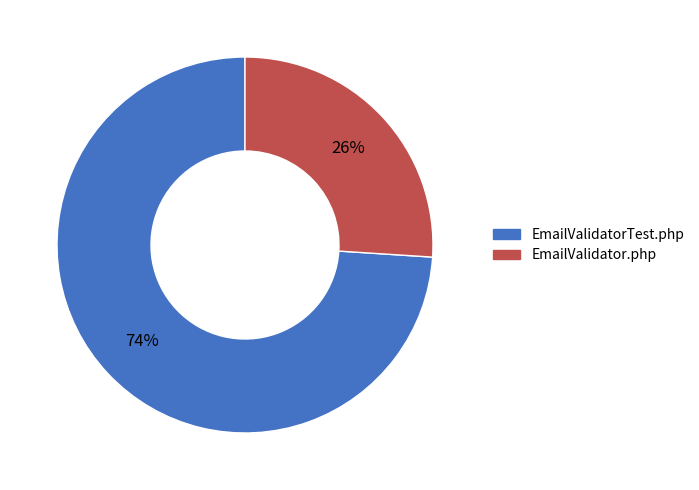

Is there any slice that represents more than half of the pie?

Yes